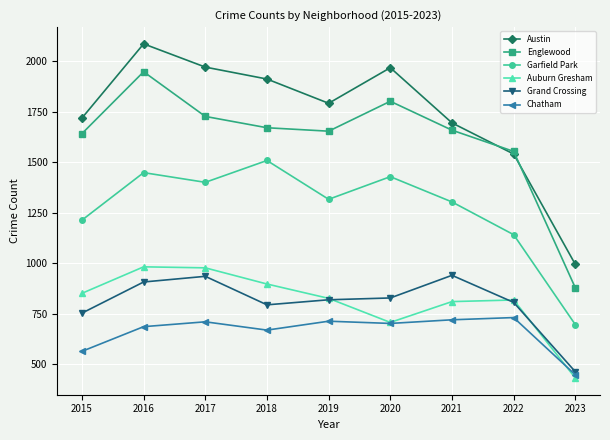

True or false: Garfield Park and Grand Crossing intersect in this chart.

False